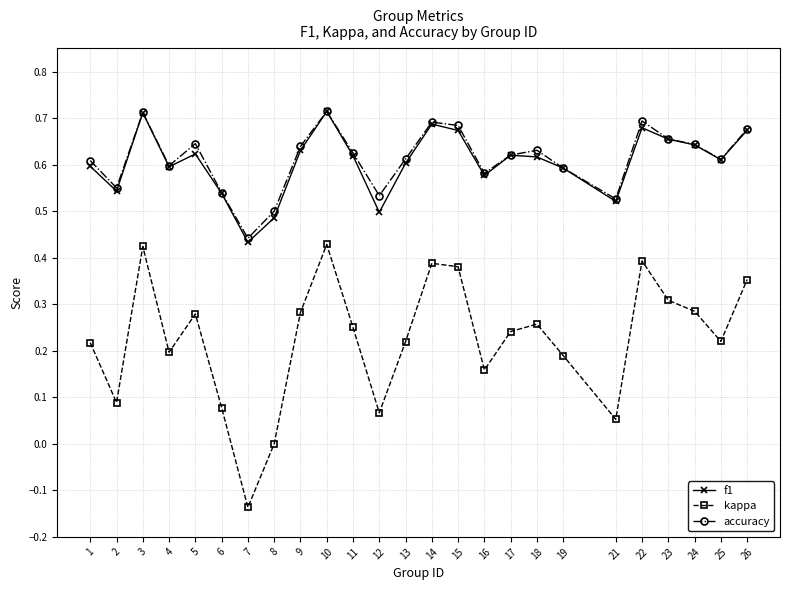

True or false: f1 has a value of 0.6 at 4.

True